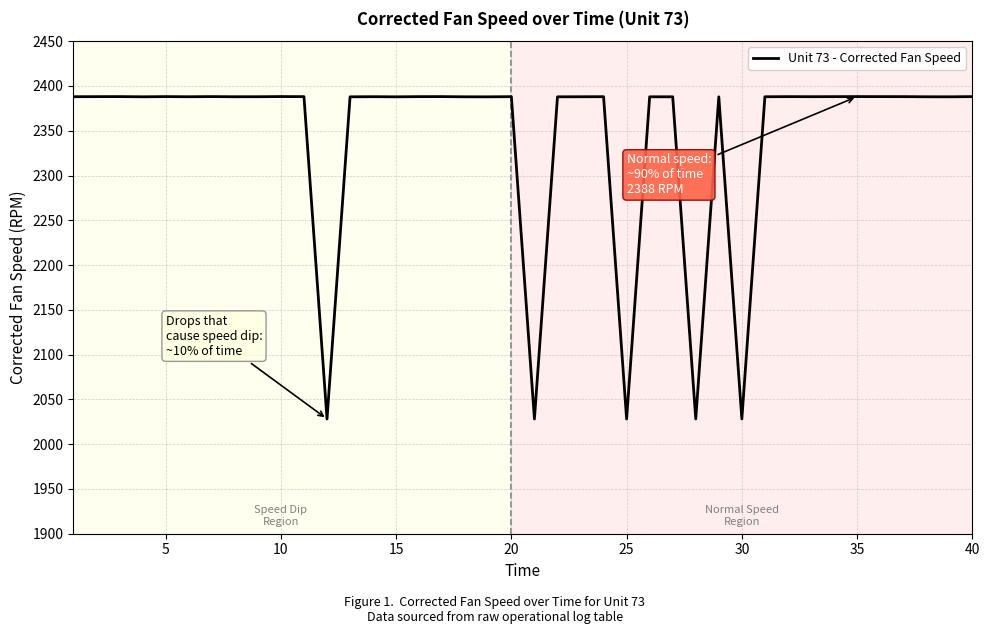

What is the greatest value displayed?

2388.2